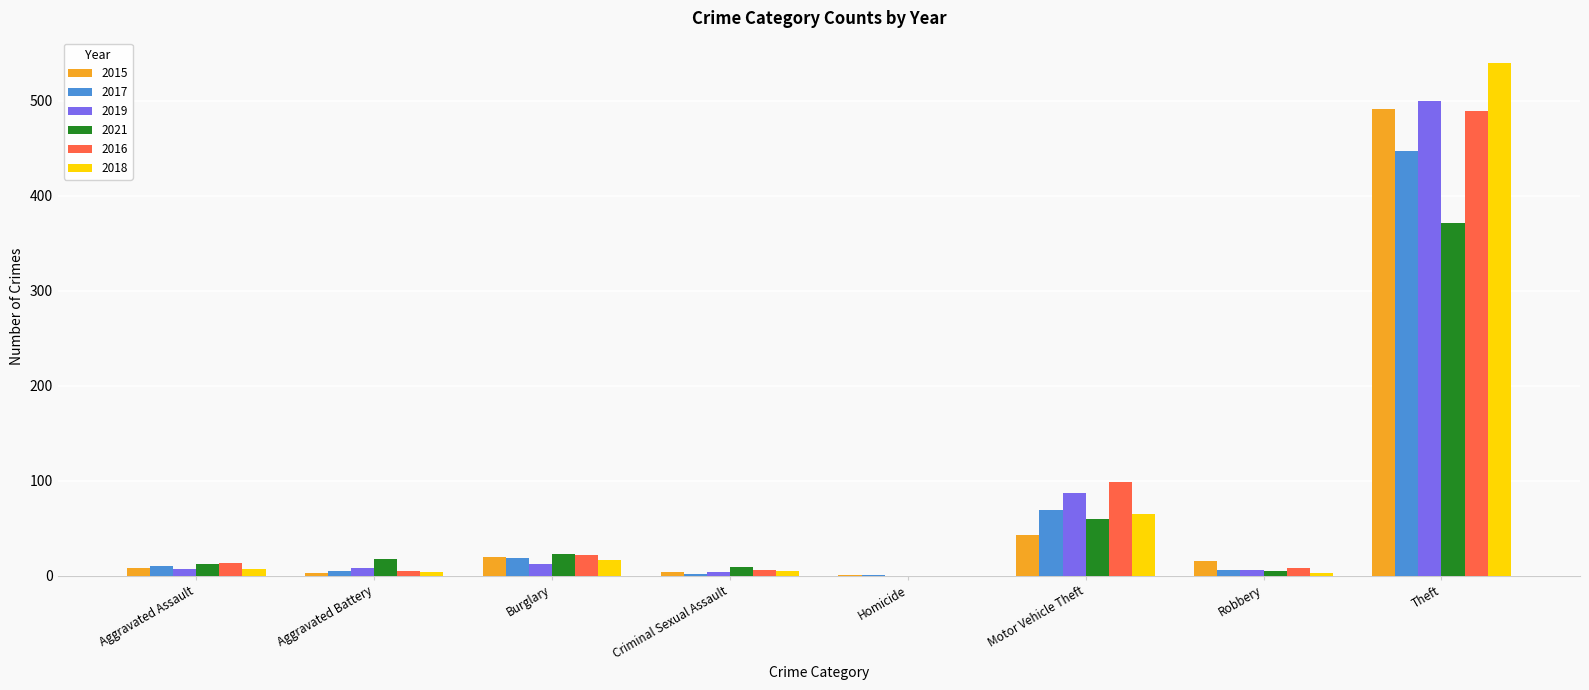

Is the value of 2018 at Motor Vehicle Theft greater than the value of 2017 at Aggravated Assault?

Yes